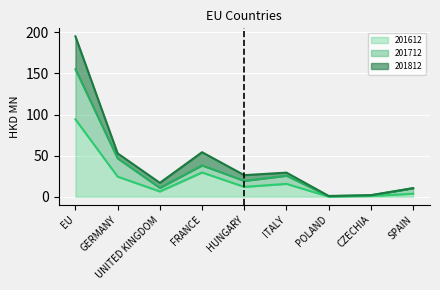

At which category is the sum across all series the highest?

EU